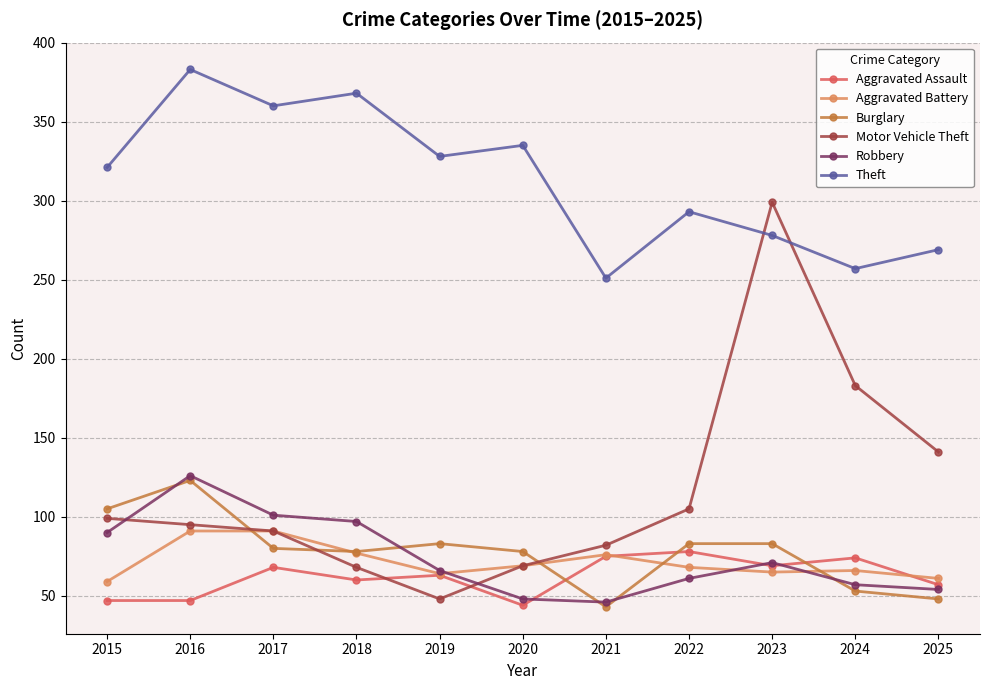

What is the minimum value for Aggravated Assault?

44